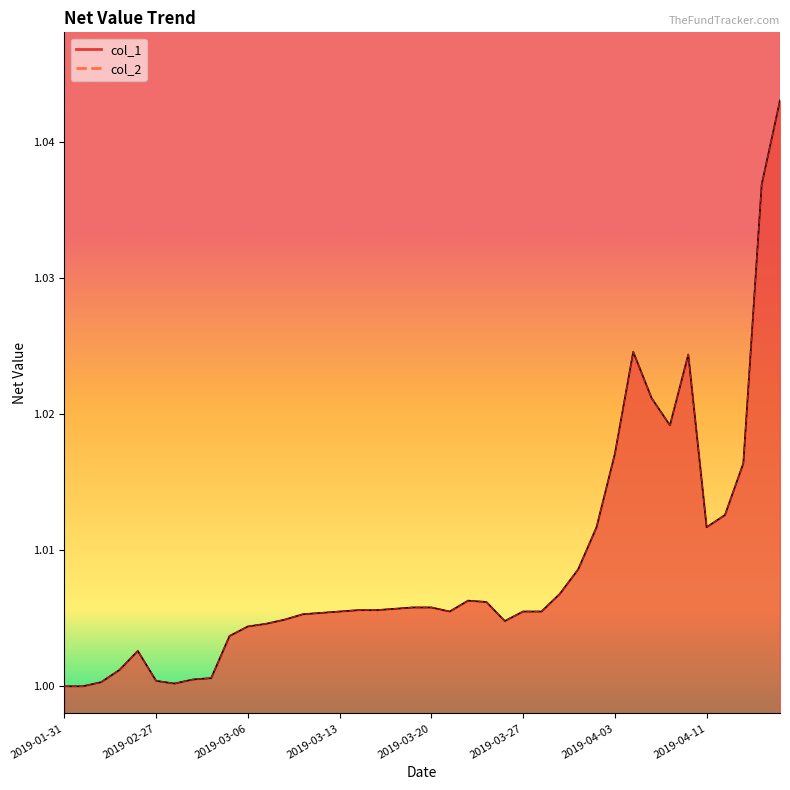

True or false: col_1 and col_2 intersect in this chart.

False